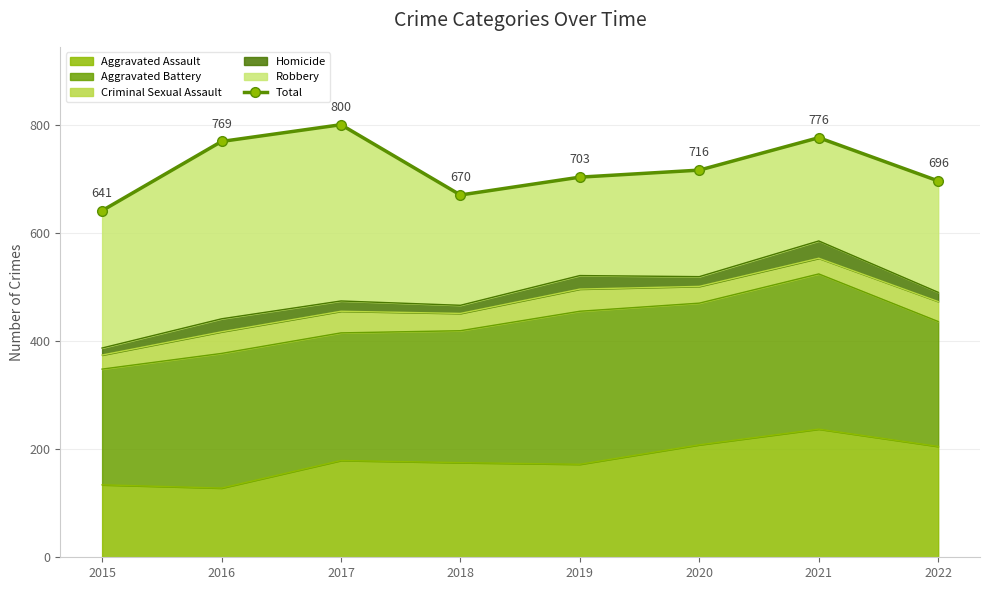

True or false: the data shows 703 at 2019.

True